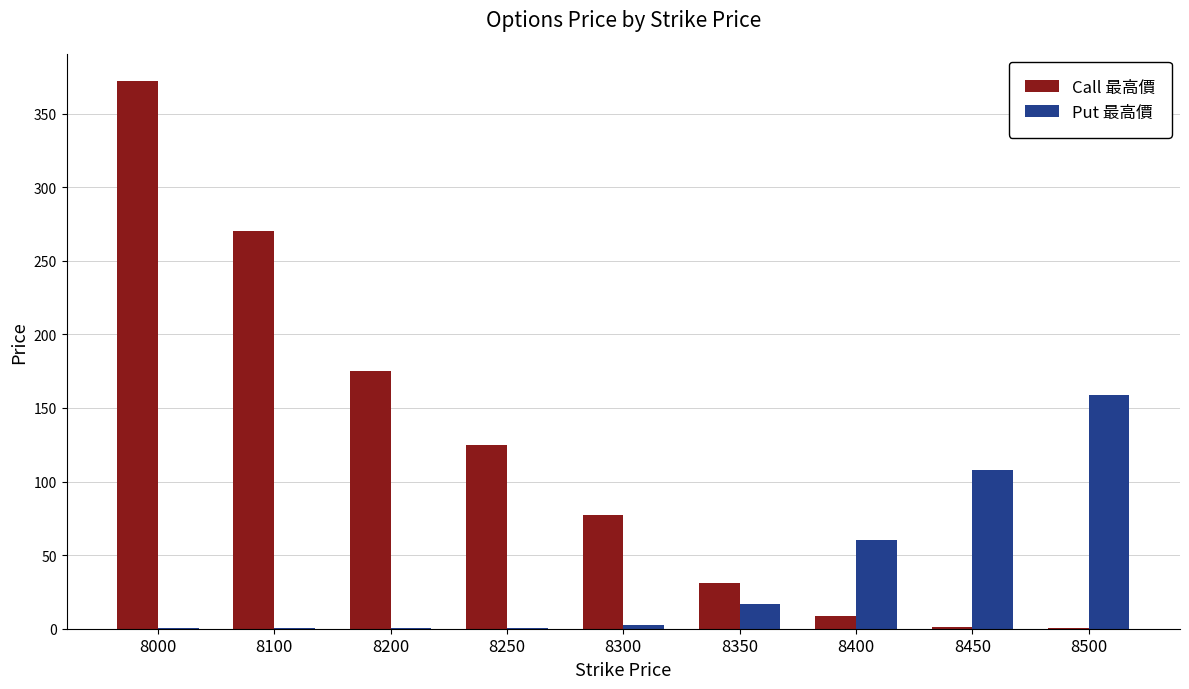

What are all the series names shown in the legend?

Call 最高價, Put 最高價